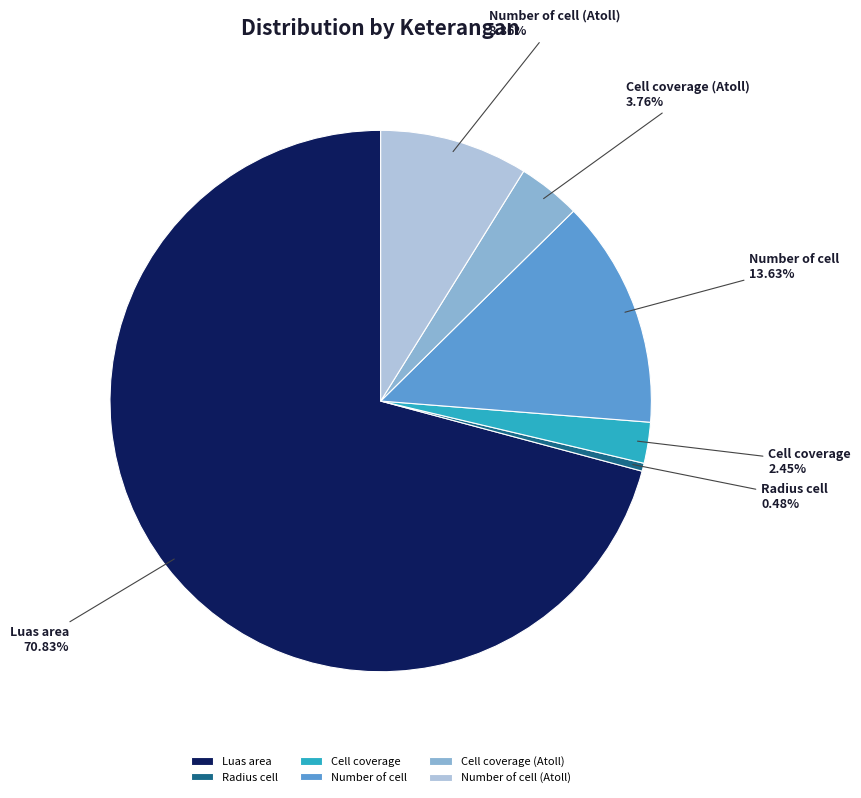

Is it true that Number of cell (Atoll) is 1% of the pie?

False